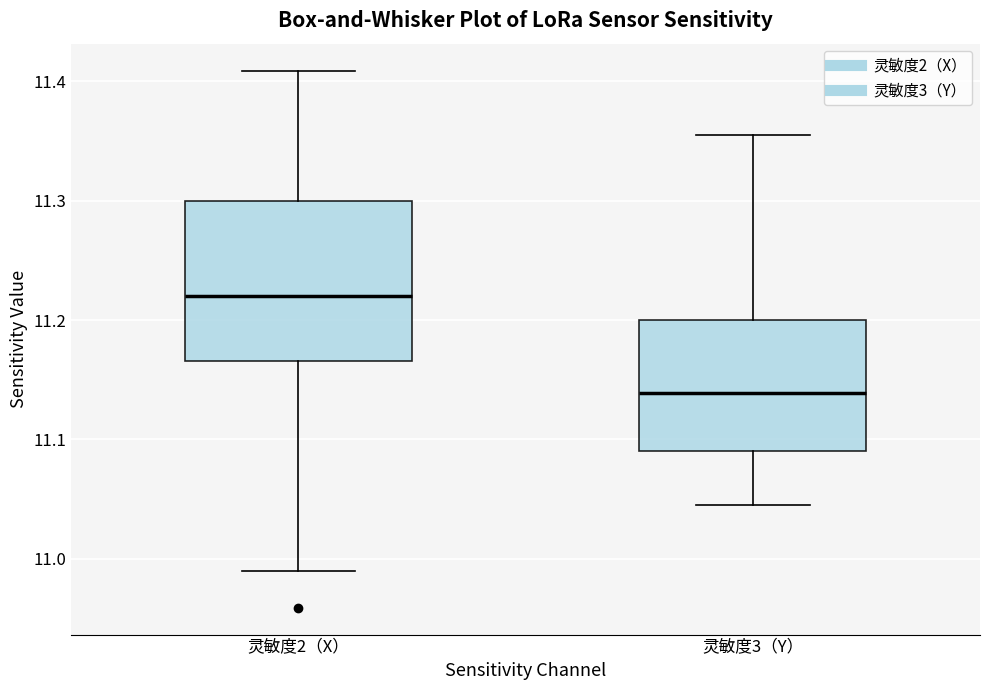

Where does the upper whisker of the box for 灵敏度3（Y） end on the y-axis? The values are not printed on the chart, so give them approximately, as read against the axis.

11.36